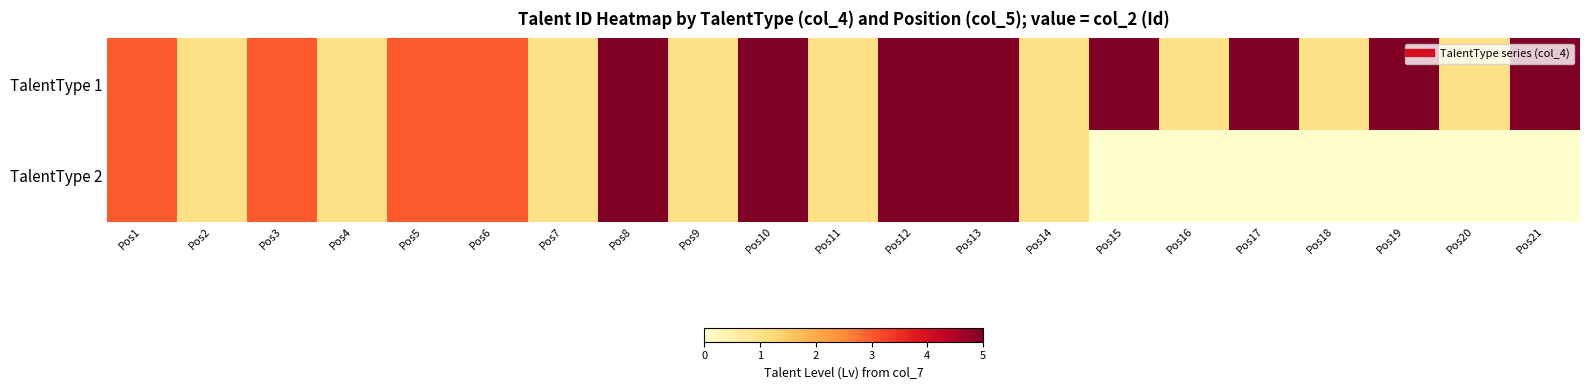

Reading right to left, transcribe all the data shown in this chart.

TalentType 1: Pos21=5	Pos20=1	Pos19=5	Pos18=1	Pos17=5	Pos16=1	Pos15=5	Pos14=1	Pos13=5	Pos12=5	Pos11=1	Pos10=5	Pos9=1	Pos8=5	Pos7=1	Pos6=3	Pos5=3	Pos4=1	Pos3=3	Pos2=1	Pos1=3
TalentType 2: Pos21=0	Pos20=0	Pos19=0	Pos18=0	Pos17=0	Pos16=0	Pos15=0	Pos14=1	Pos13=5	Pos12=5	Pos11=1	Pos10=5	Pos9=1	Pos8=5	Pos7=1	Pos6=3	Pos5=3	Pos4=1	Pos3=3	Pos2=1	Pos1=3